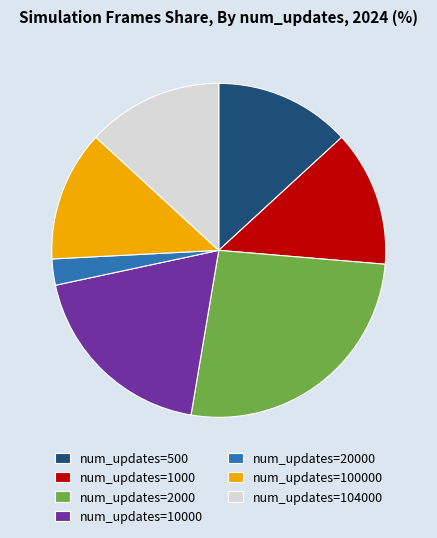

Between num_updates=20000 and num_updates=2000, which is larger?

num_updates=2000